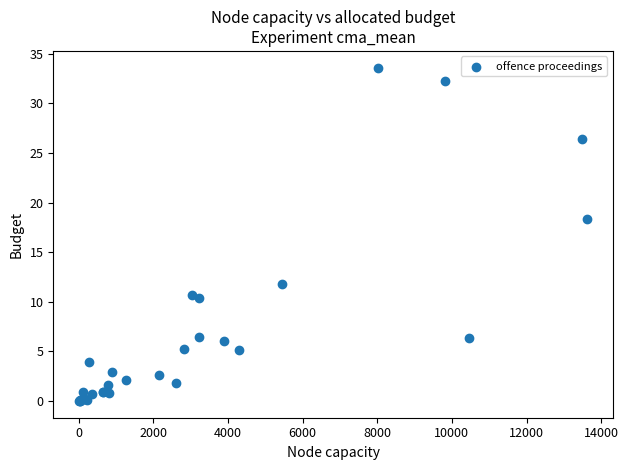

What Y value in the scatter plot is closest to 16?

18.3